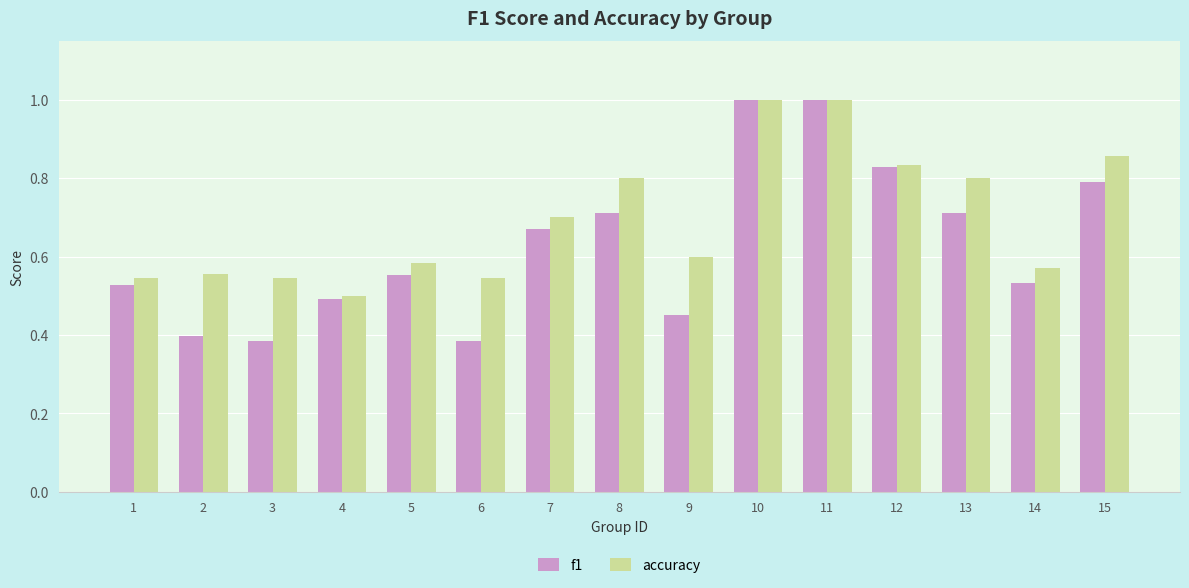

Rank the series by their average value, from highest to lowest.

accuracy, f1